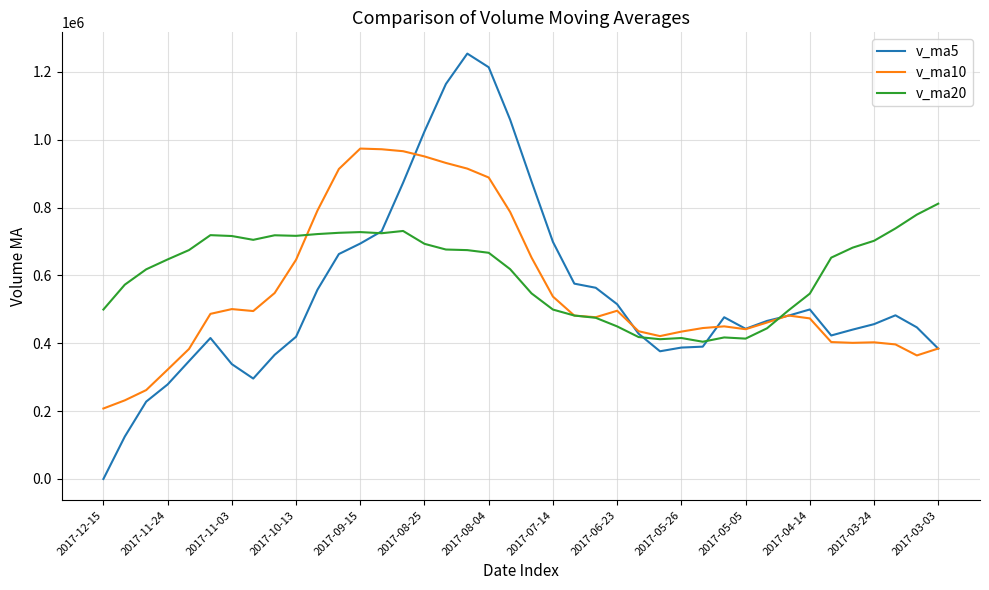

Which series has the largest range (max minus min)?

v_ma5